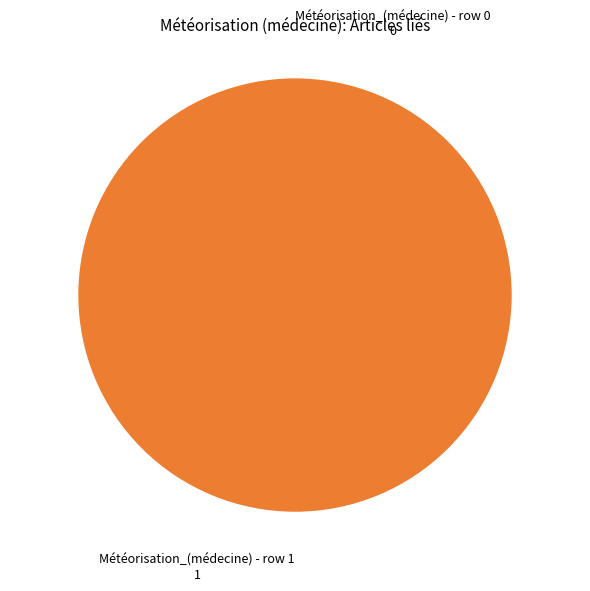

Count the number of slices in the pie.

2